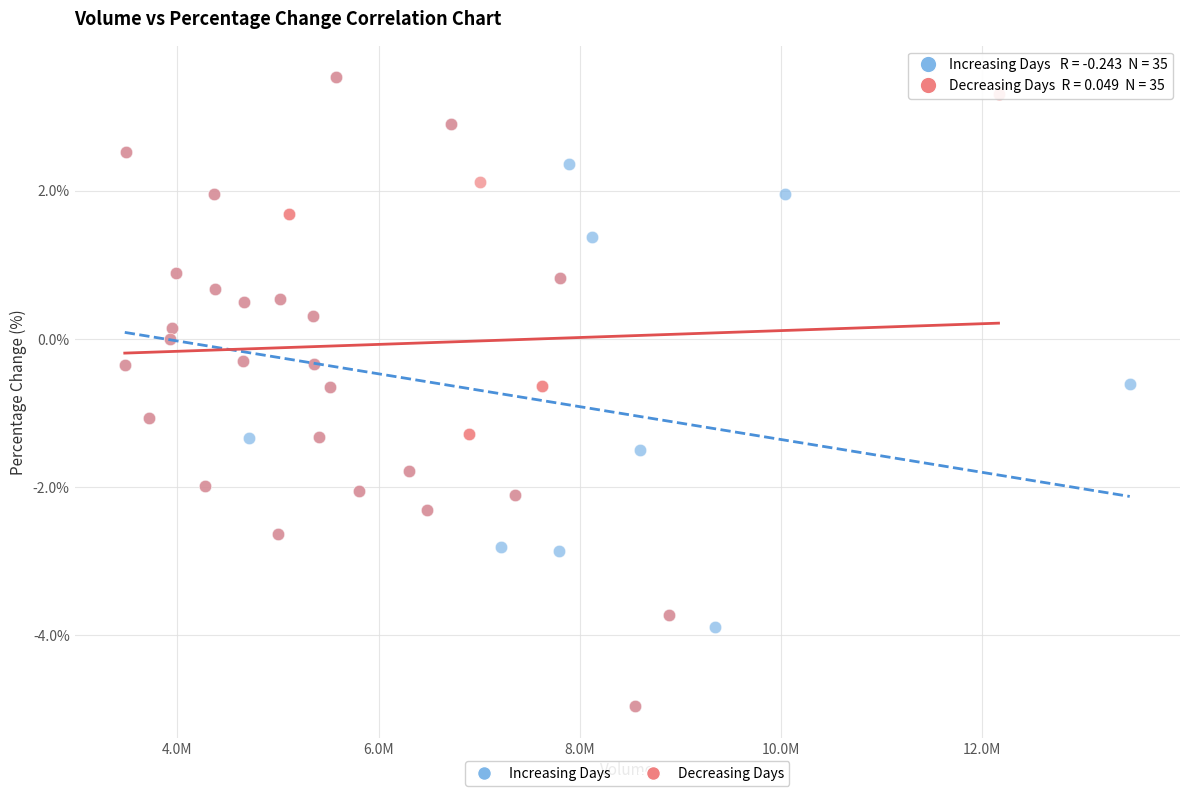

What are all the series names shown in the legend?

Increasing Days, Decreasing Days